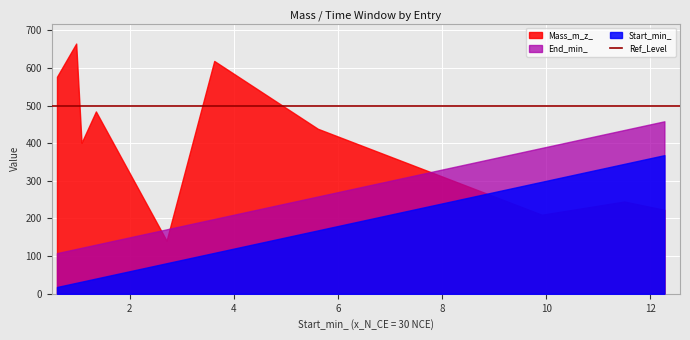

What is the maximum value for End_min_?

458.2